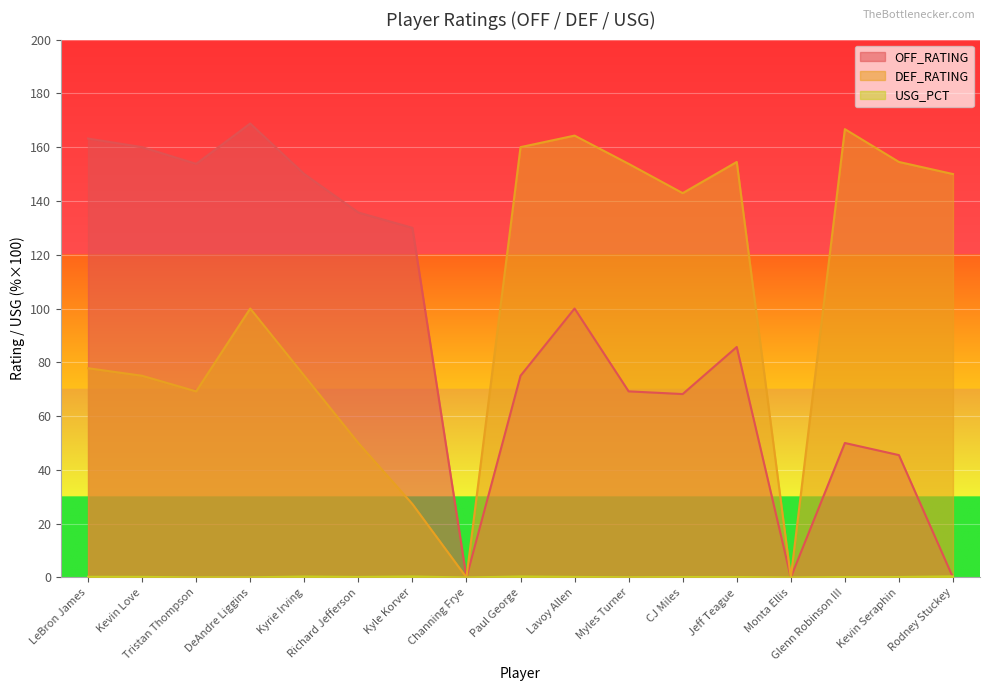

List the labels in order of DEF_RATING value, largest first.

Glenn Robinson III, Lavoy Allen, Paul George, Jeff Teague, Kevin Seraphin, Myles Turner, Rodney Stuckey, CJ Miles, DeAndre Liggins, LeBron James, Kevin Love, Kyrie Irving, Tristan Thompson, Richard Jefferson, Kyle Korver, Channing Frye, Monta Ellis